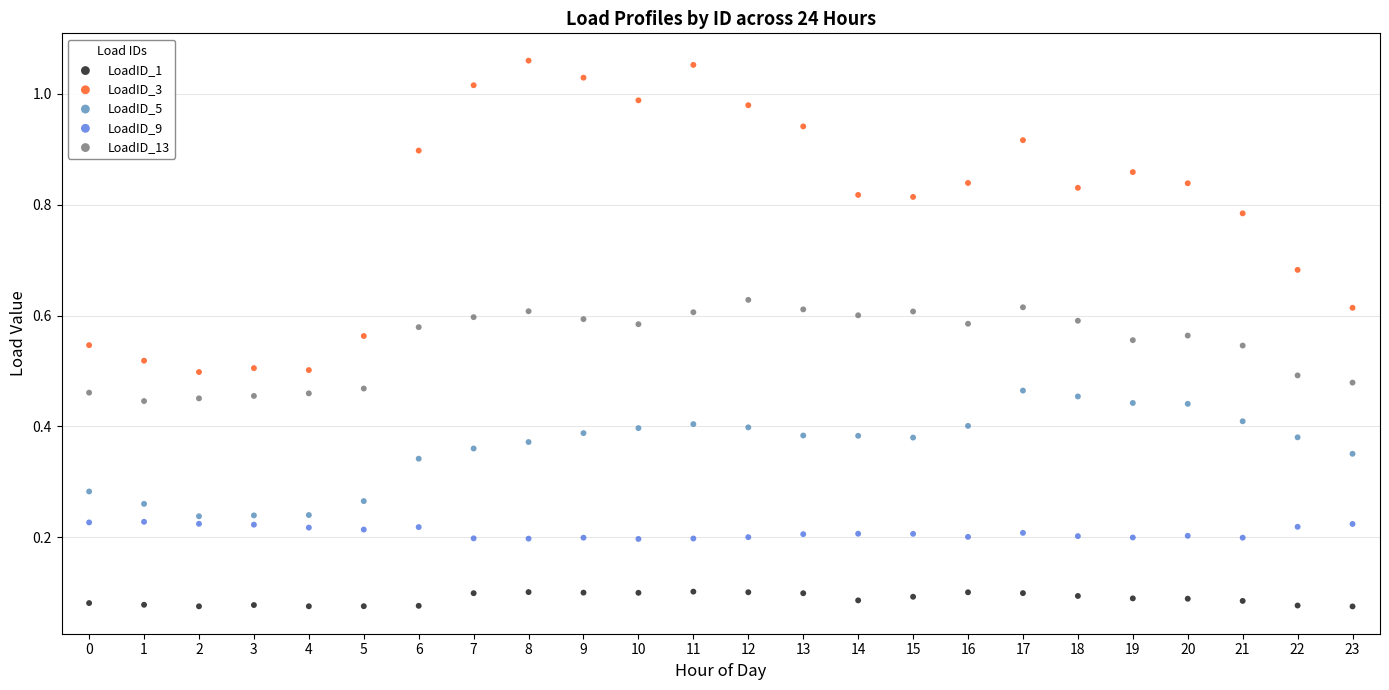

Which series reaches the minimum Y coordinate?

LoadID_1